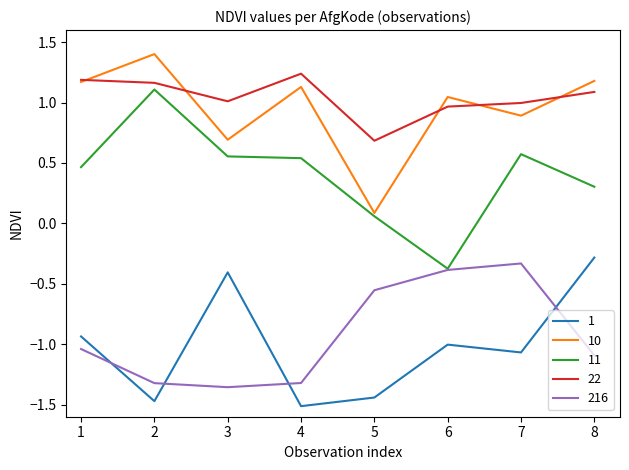

At how many categories does at least one series exceed 0?

8